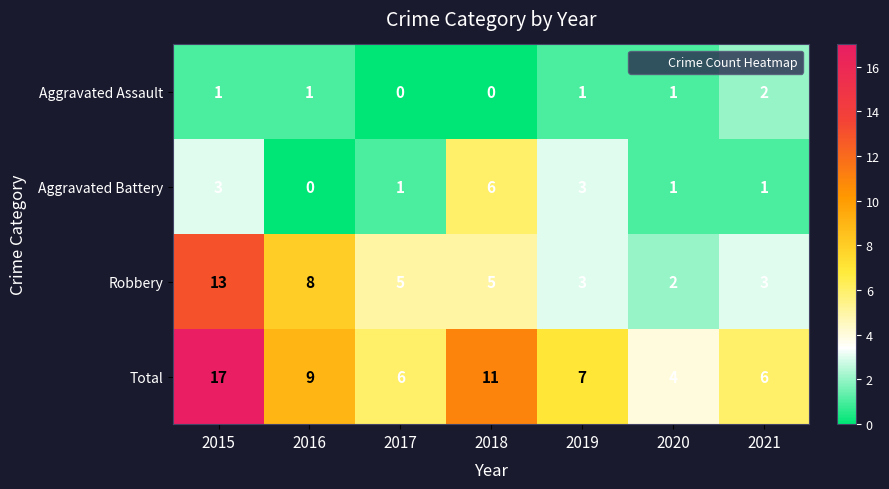

Rank the series by their average value, from lowest to highest.

Aggravated Assault, Aggravated Battery, Robbery, Total